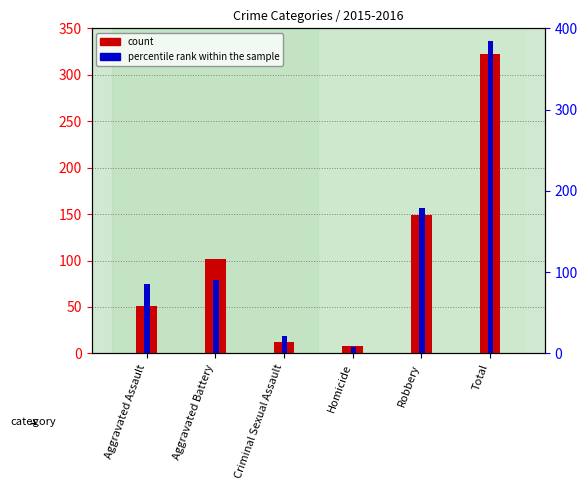

At how many categories does at least one series exceed 330?

1